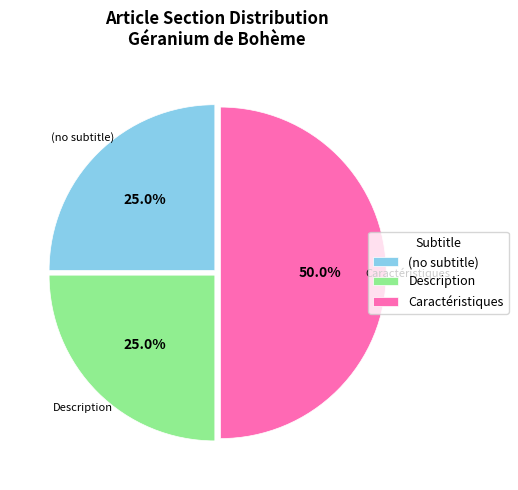

How many slices are in this pie chart?

3